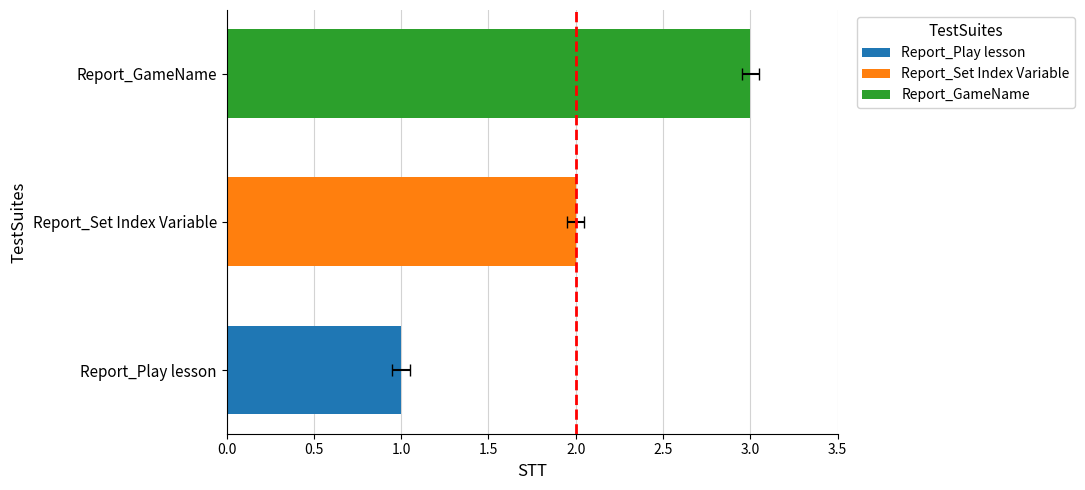

How many values are between 1 and 3?

3